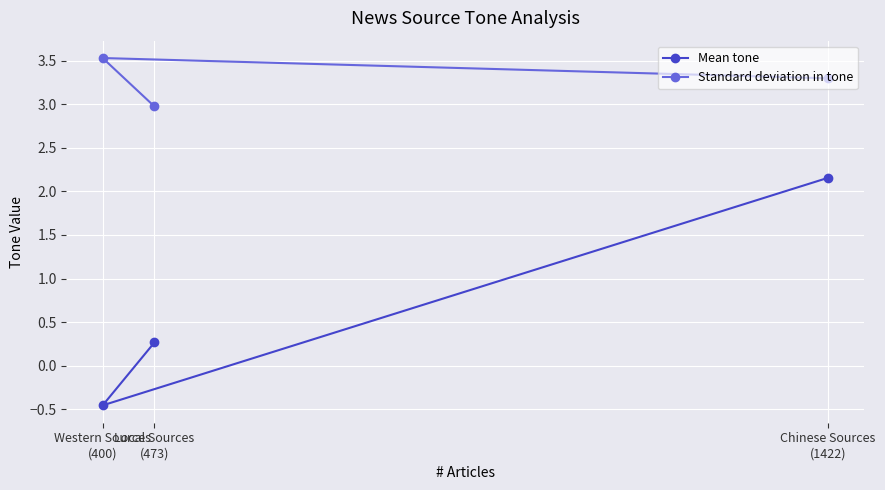

What position from the left is Local Sources
(473)?

2